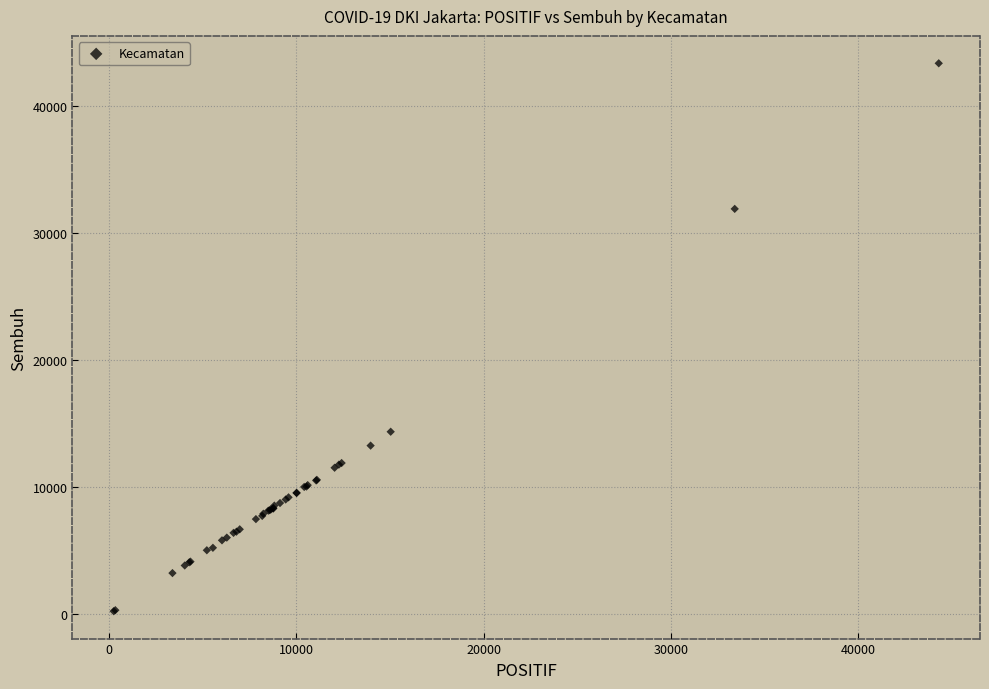

What Y value in the scatter plot is closest to 21786?

14354